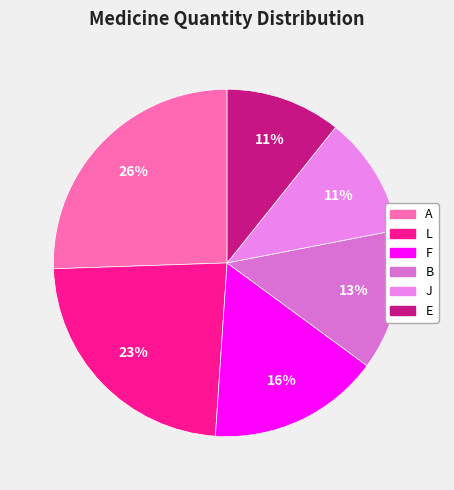

Do E and B together represent more than half of the pie?

No